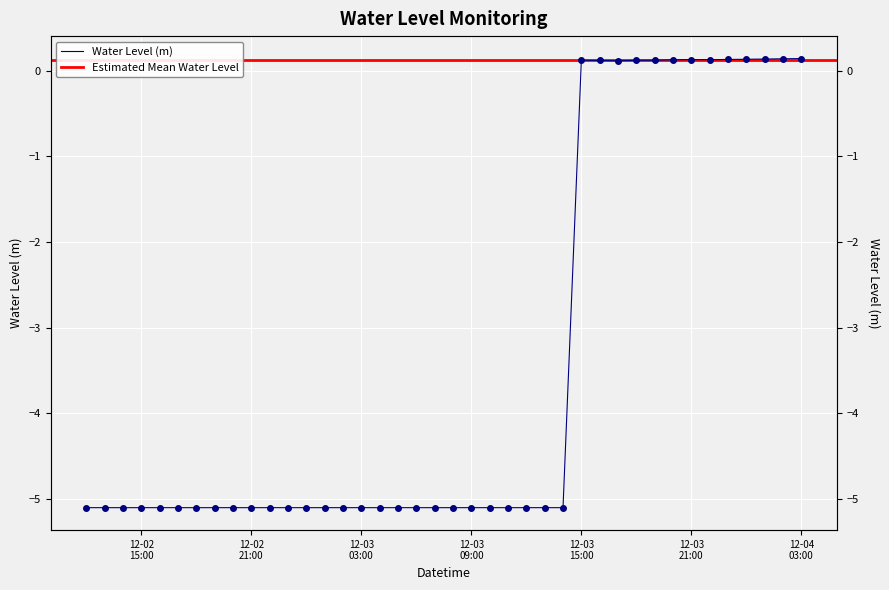

The value at 2023-12-02 12:00:00 is -5.1. True or false?

True